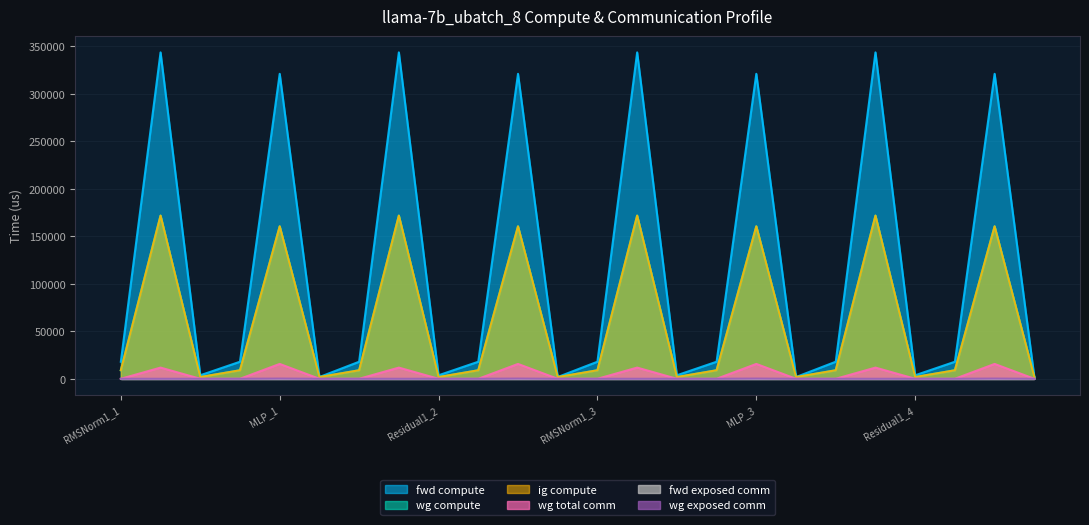

True or false: fwd compute and wg exposed comm intersect in this chart.

False